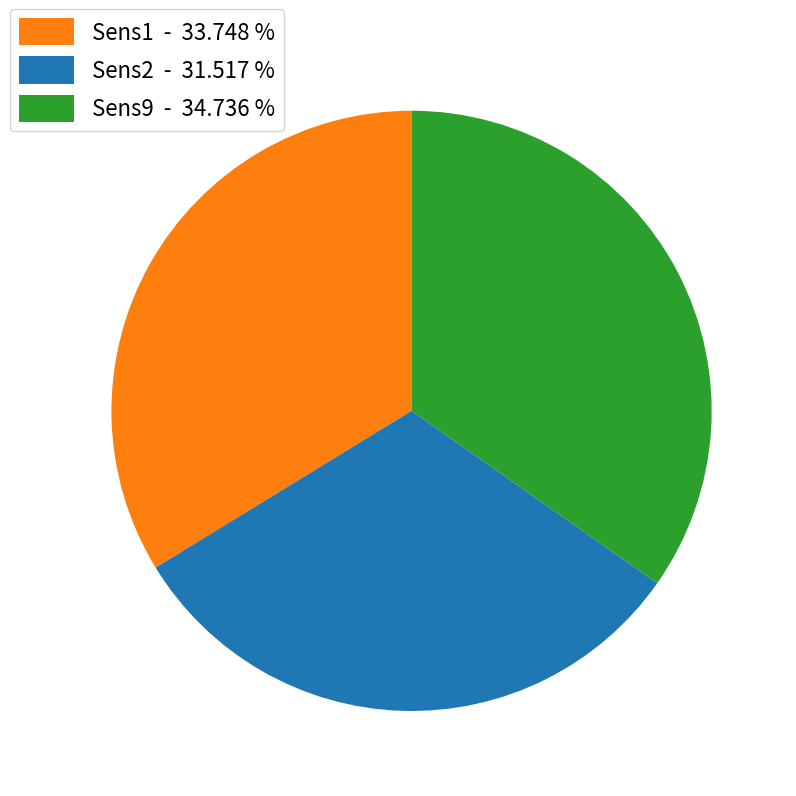

Does any single category account for the majority?

No